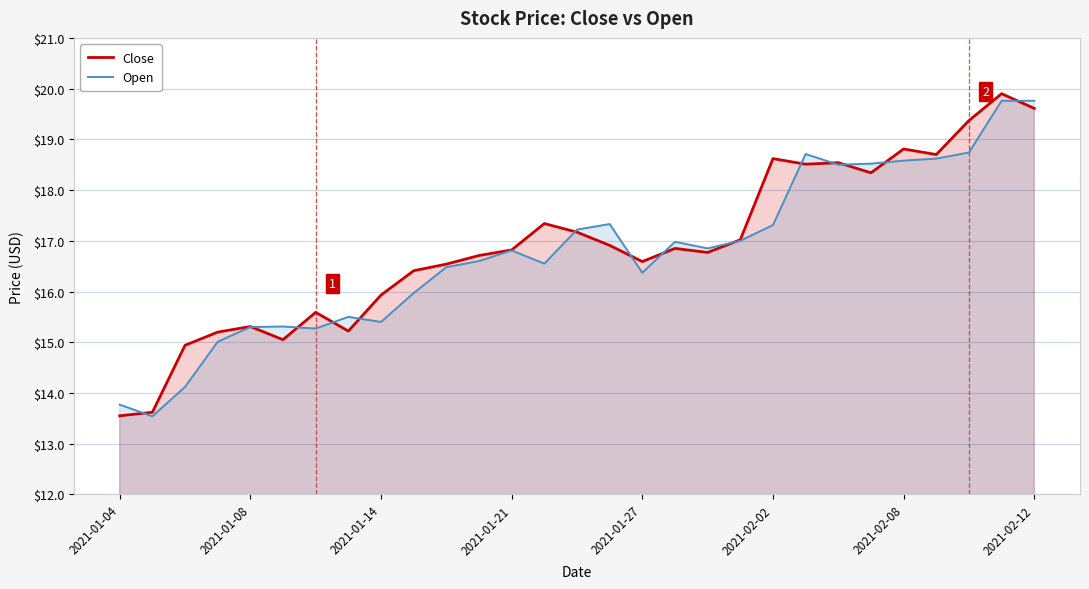

How many lines are shown in the chart?

2